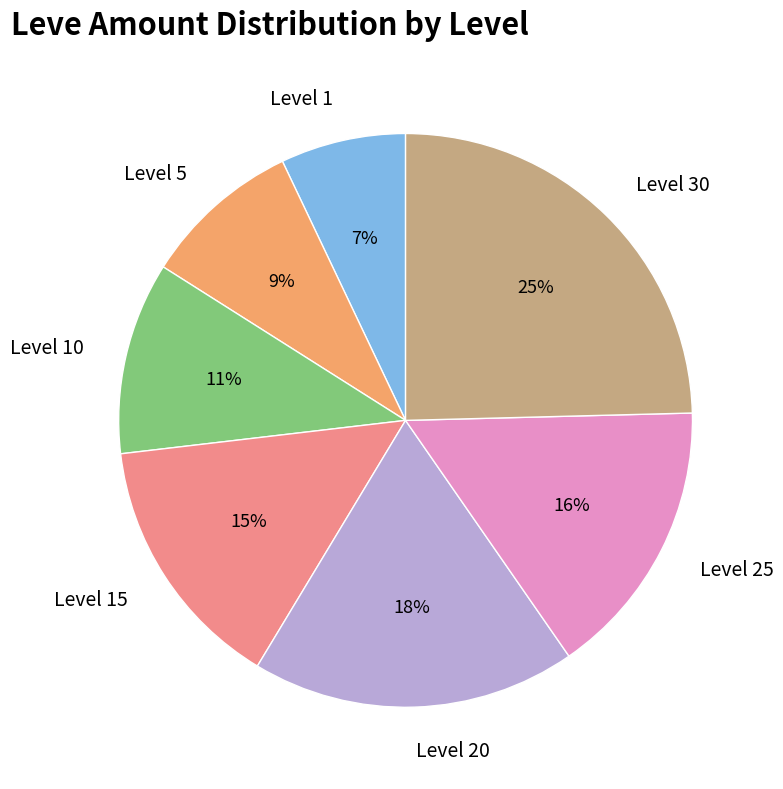

Which slice is the smallest?

Level 1